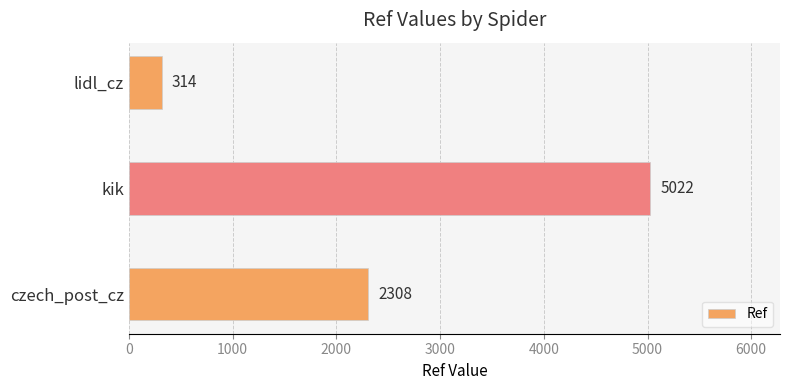

Which has a higher value, kik or lidl_cz?

kik